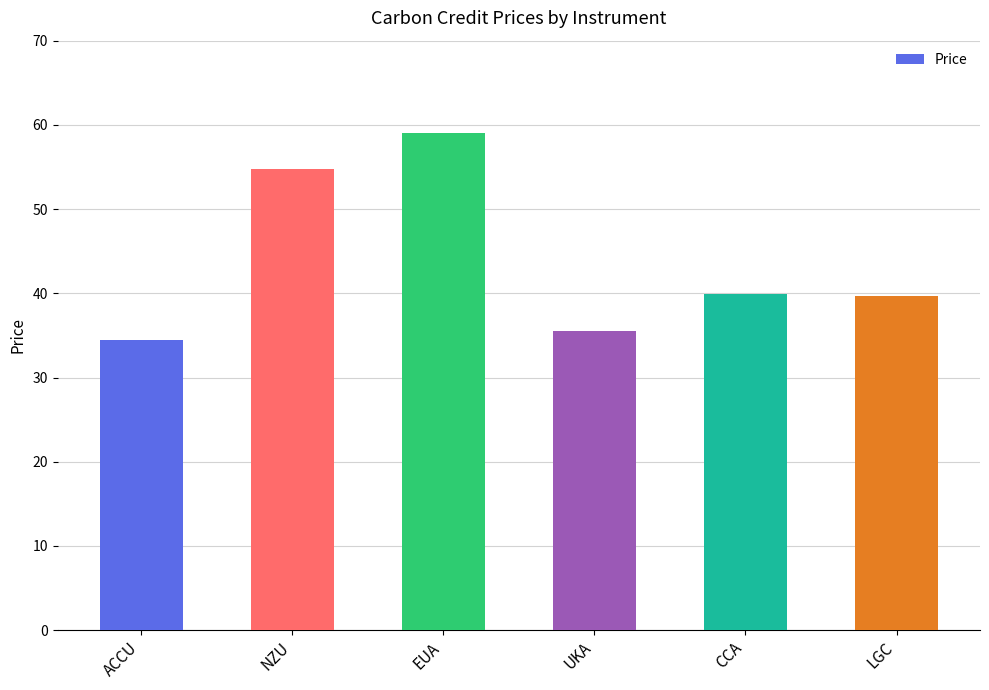

What is the sum of all values?

263.4